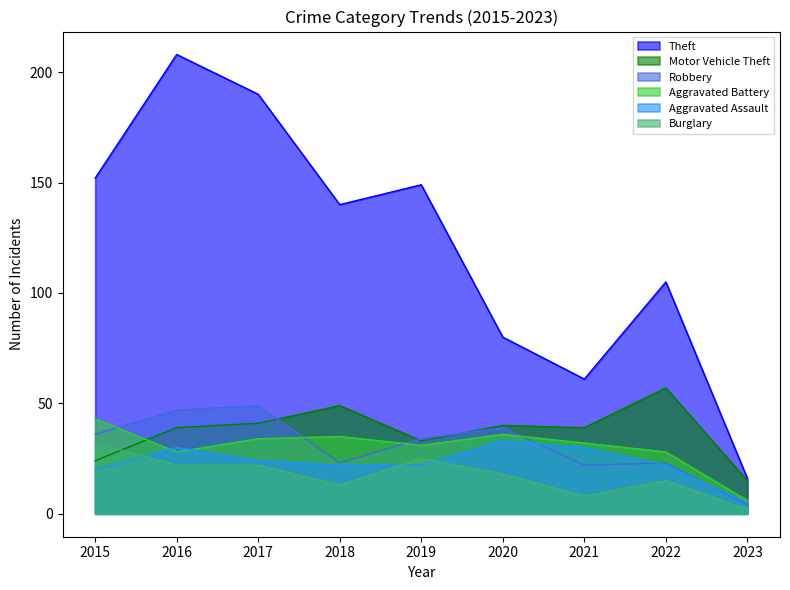

Is the value of Motor Vehicle Theft at 2019 greater than the value of Aggravated Assault at 2017?

Yes